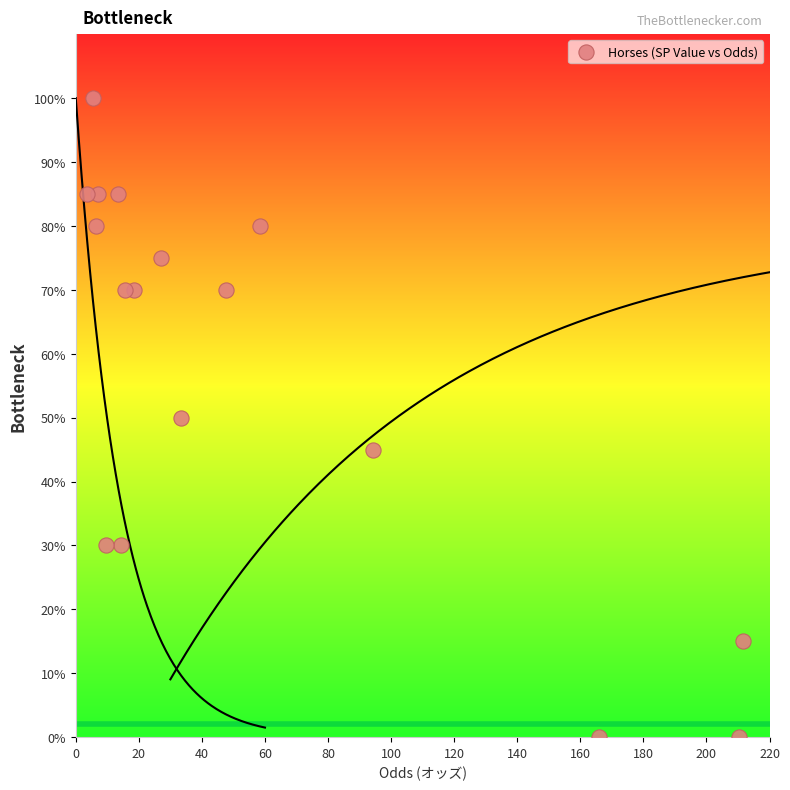

What is the range of Y values (max minus min)?

100